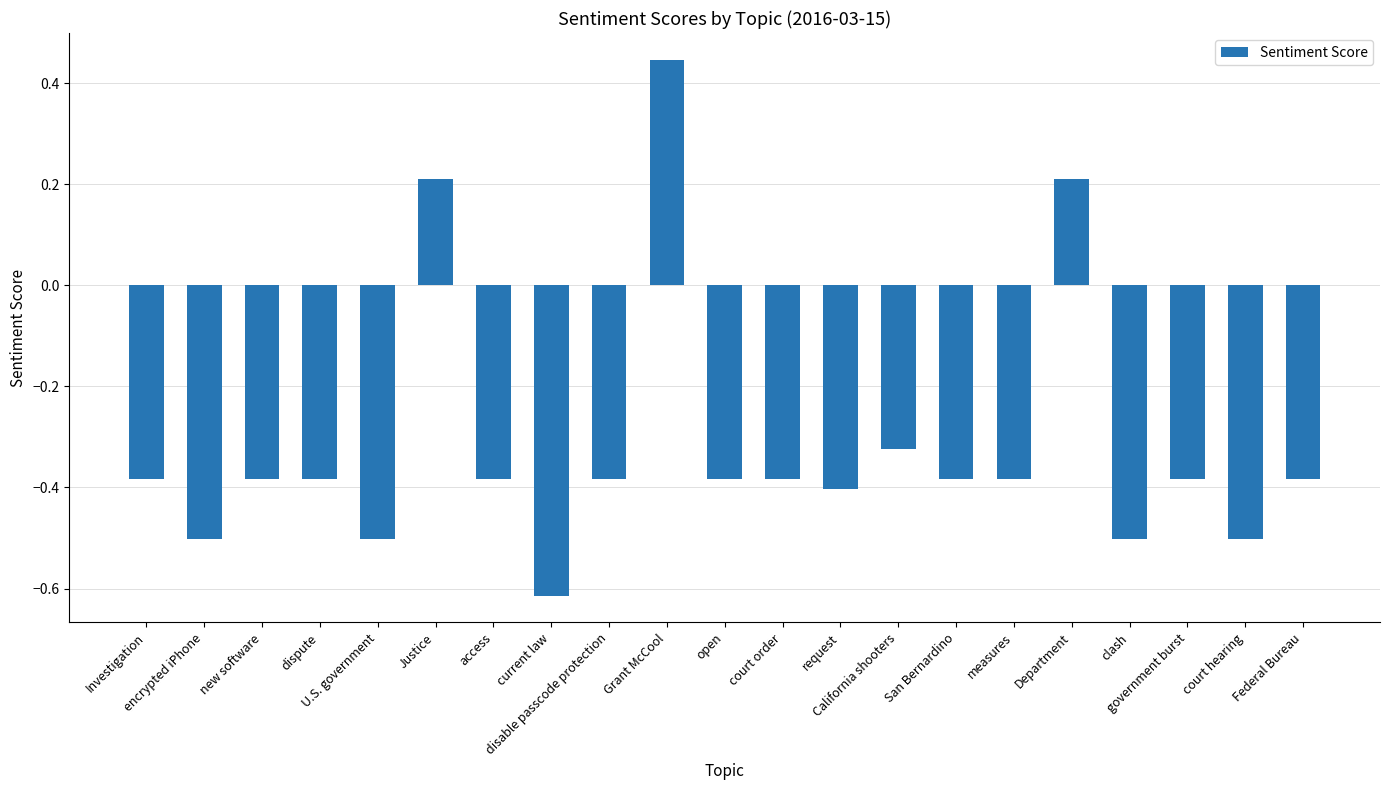

What is the label of the 11th bar from the right?

open